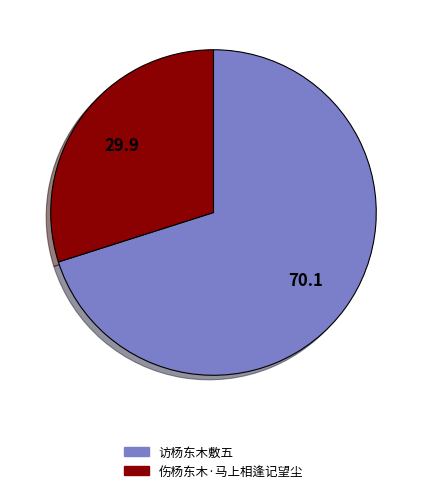

The 伤杨东木·马上相逢记望尘 slice represents 22% of the pie. True or false?

False